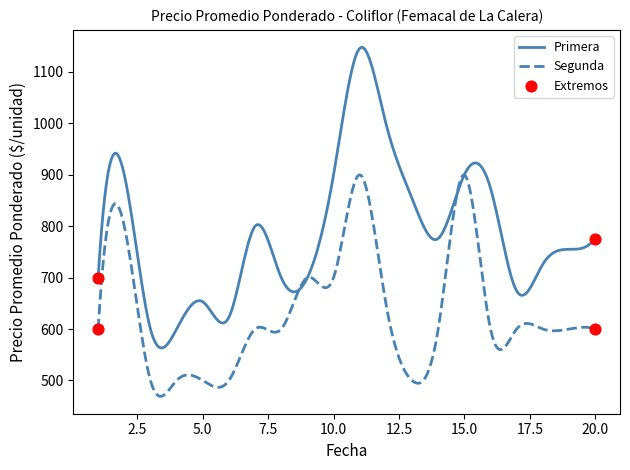

Which series has the largest total across all categories?

Primera